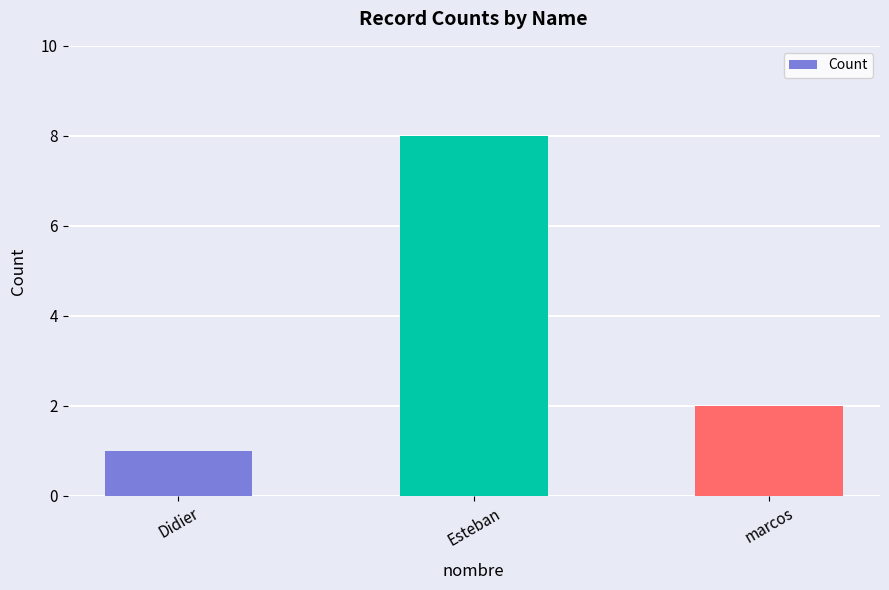

Reading left to right, transcribe all the data shown in this chart.

1	8	2